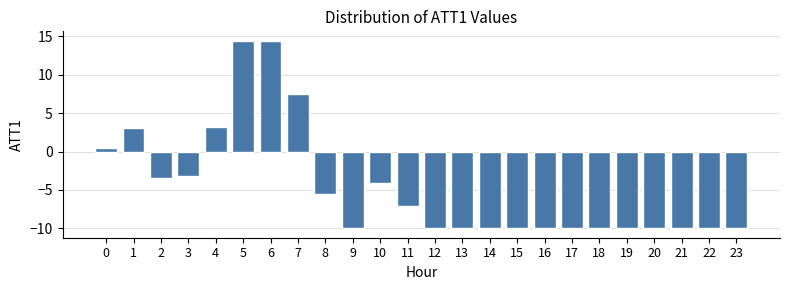

The value at 9 is -16.3. True or false?

False